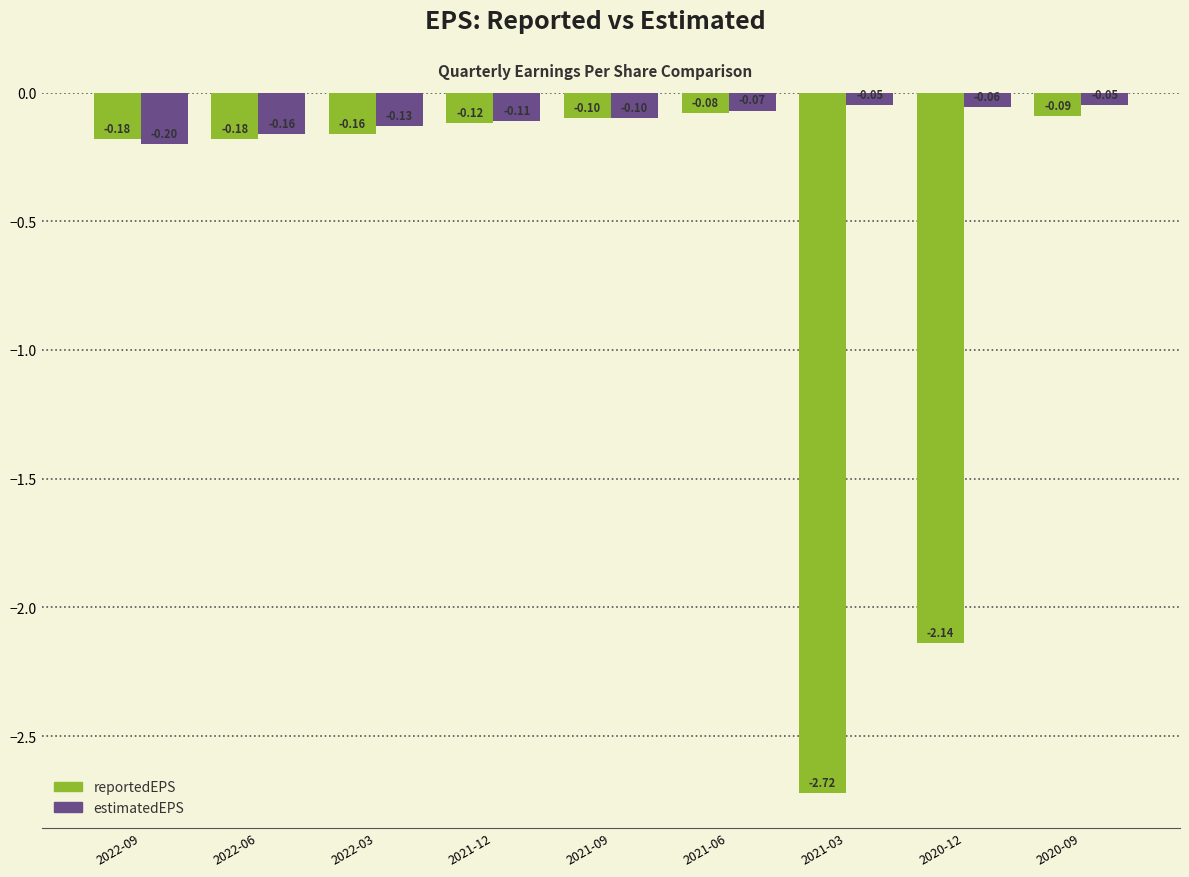

Rank the series at 2020-12 from highest to lowest value.

estimatedEPS, reportedEPS